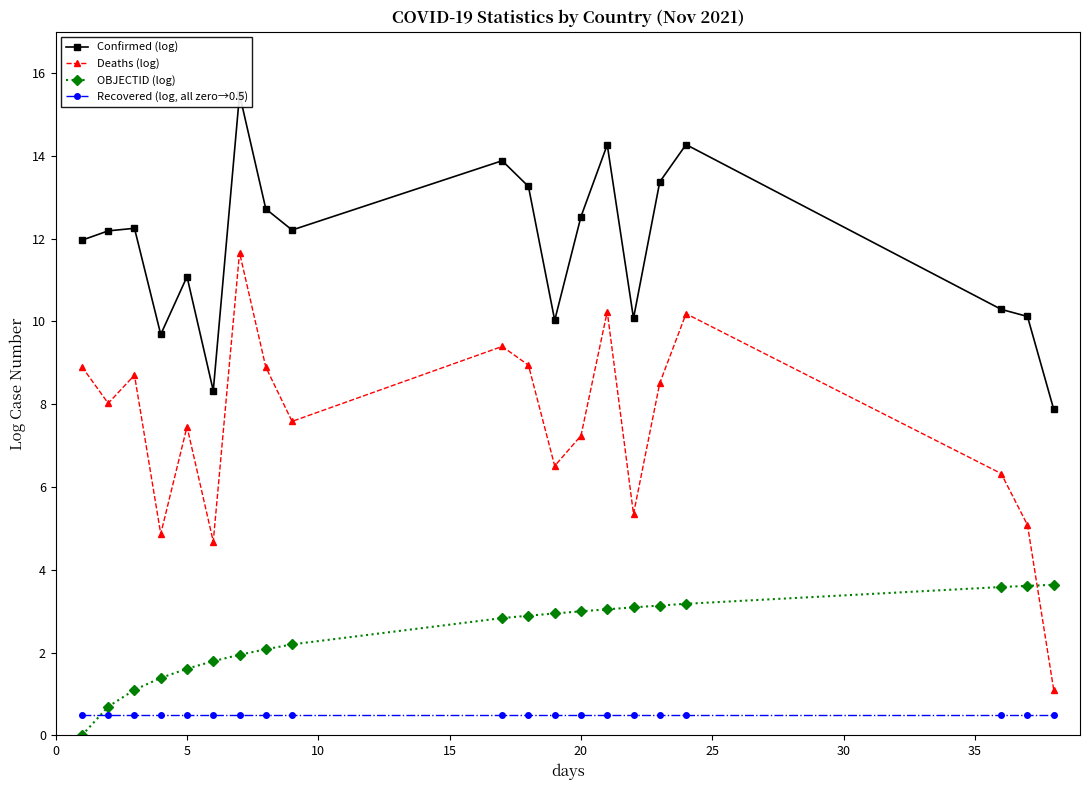

What is the value of the Confirmed (log) point at the 2nd from the left?

12.2